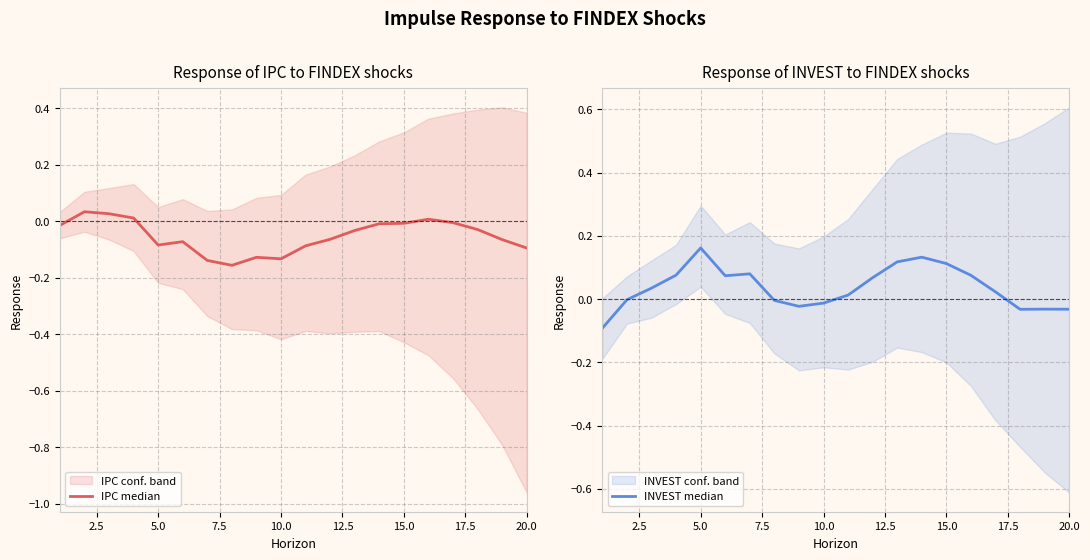

Rank the series by their maximum value, from lowest to highest.

IPC median, INVEST median